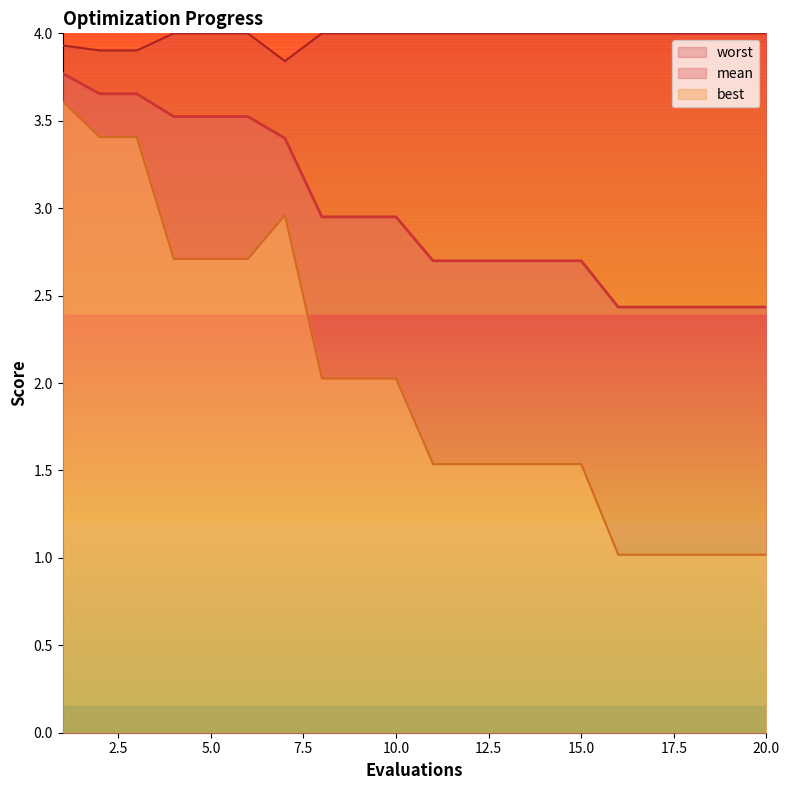

Does the chart display data point markers on the line(s)?

No